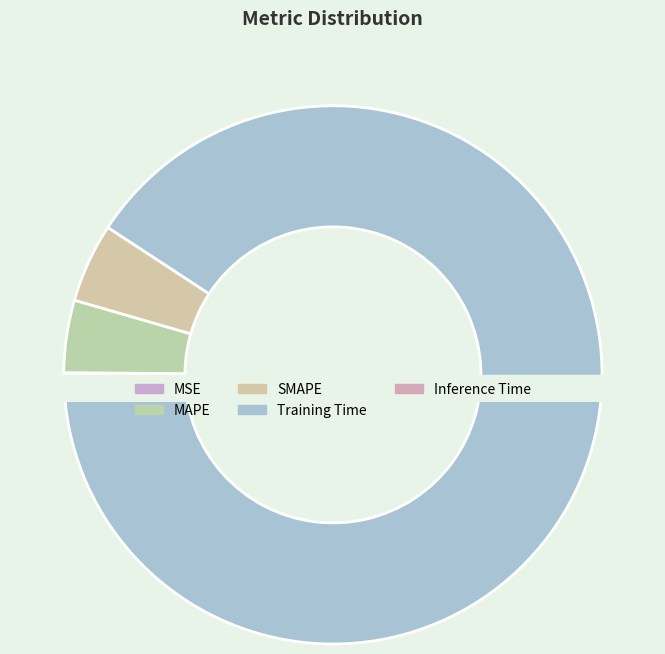

To the nearest percent, what is the difference between the largest and smallest slice percentages?

90%